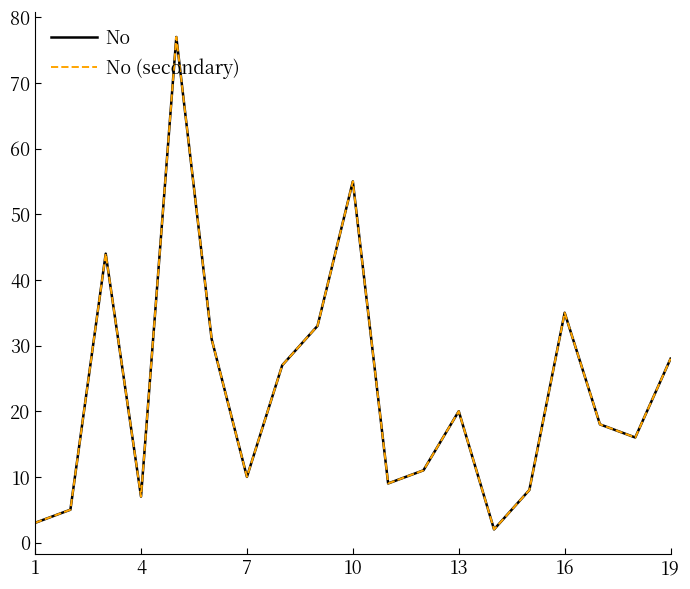

Does the chart have visible grid lines?

No